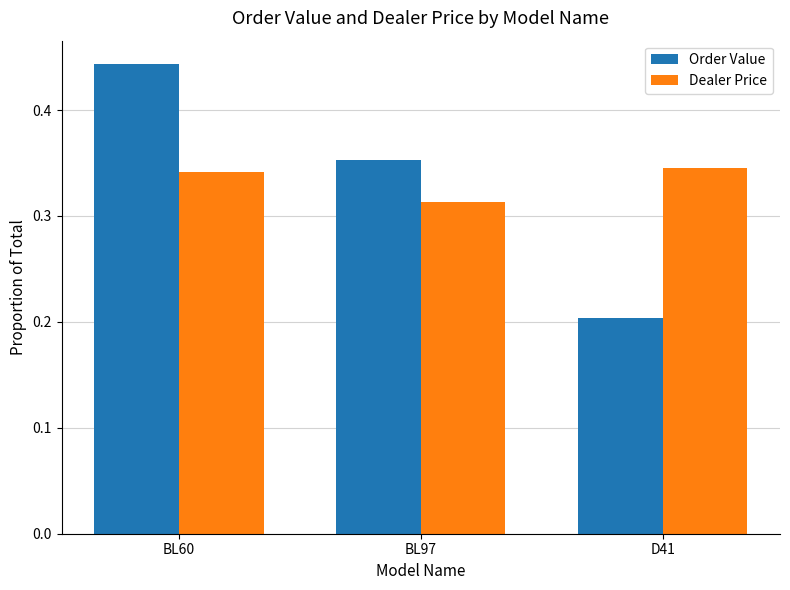

What is the total value across all series at D41?

0.5